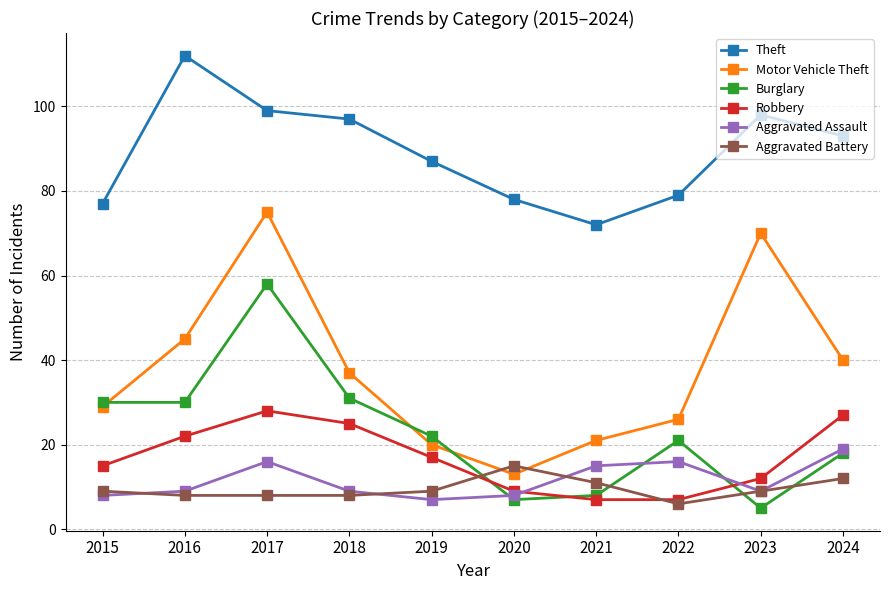

Which series has the largest range (max minus min)?

Motor Vehicle Theft